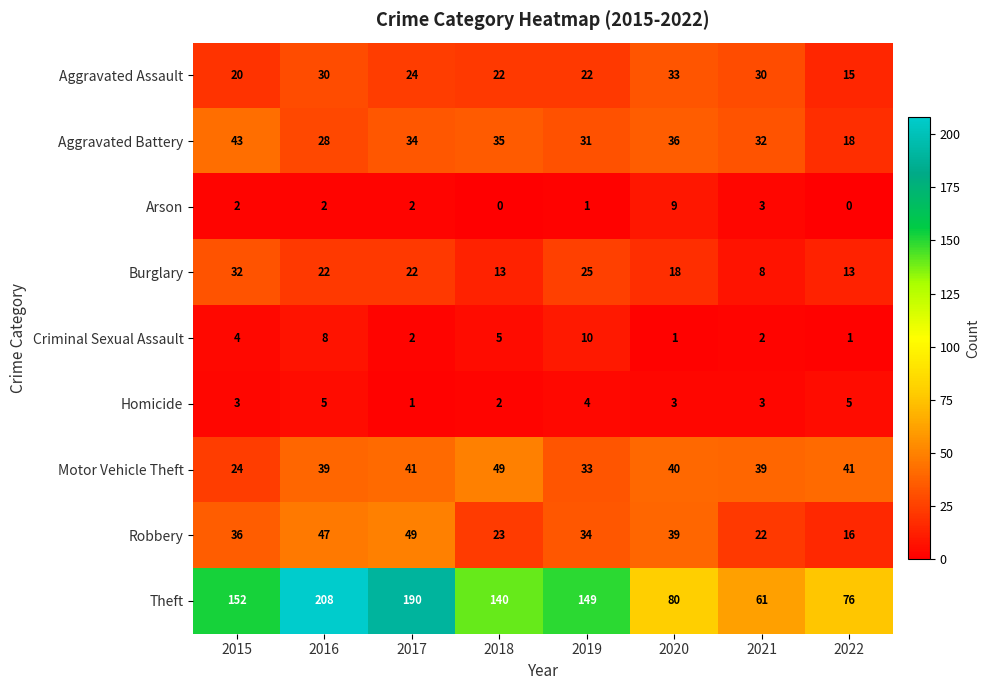

What is the sum of the Robbery values at 2019 and 2018?

57